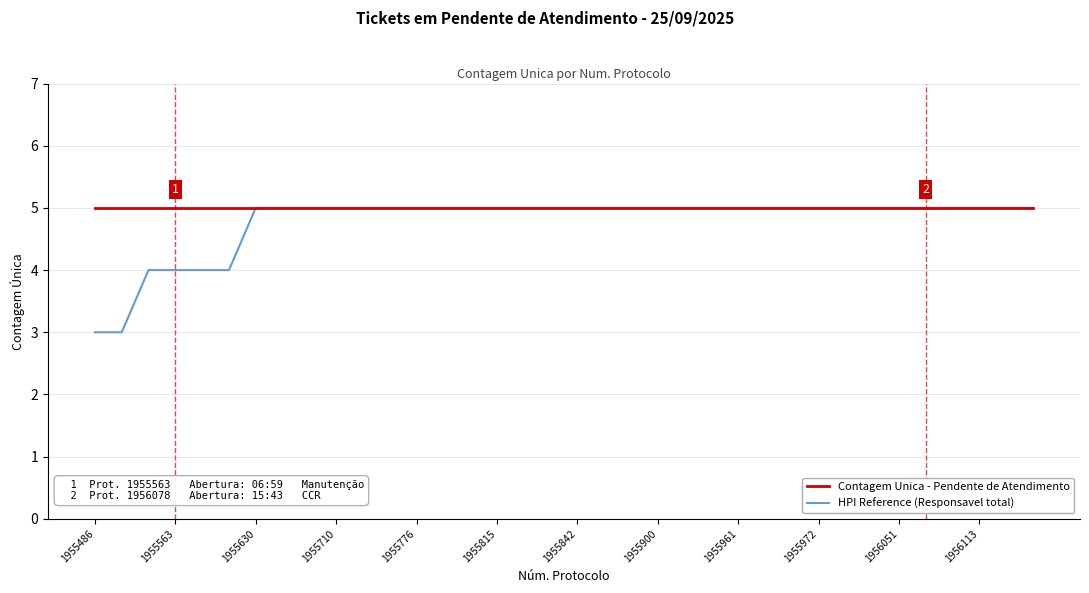

Which series has the widest spread of values?

HPI Reference (Responsavel total)